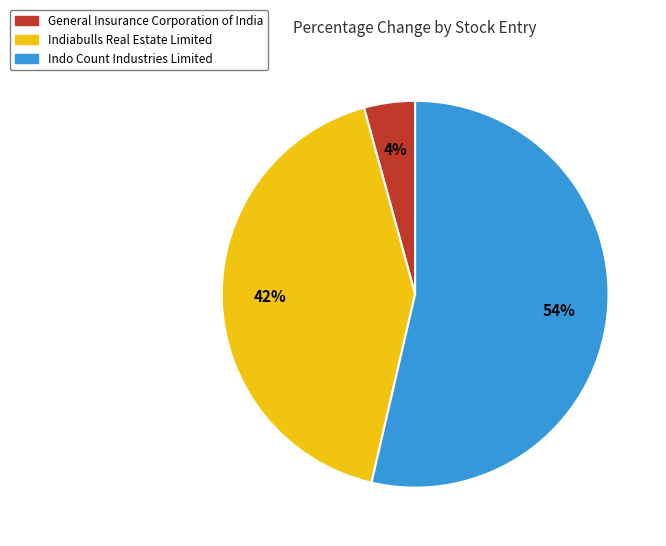

To the nearest percent, what is the average slice percentage?

33%